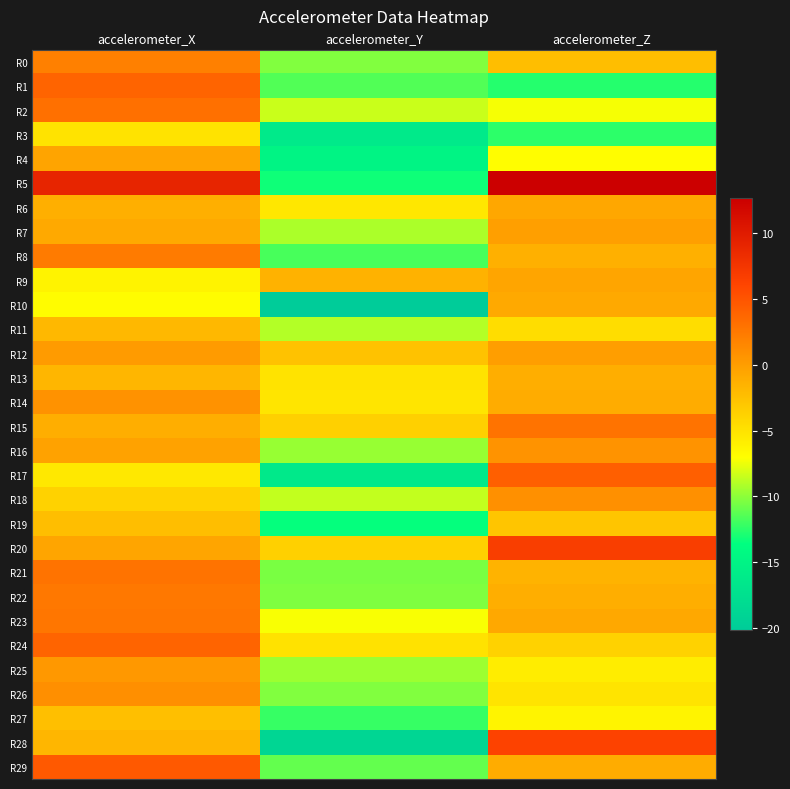

At which category does the chart reach its peak across all series?

accelerometer_Z